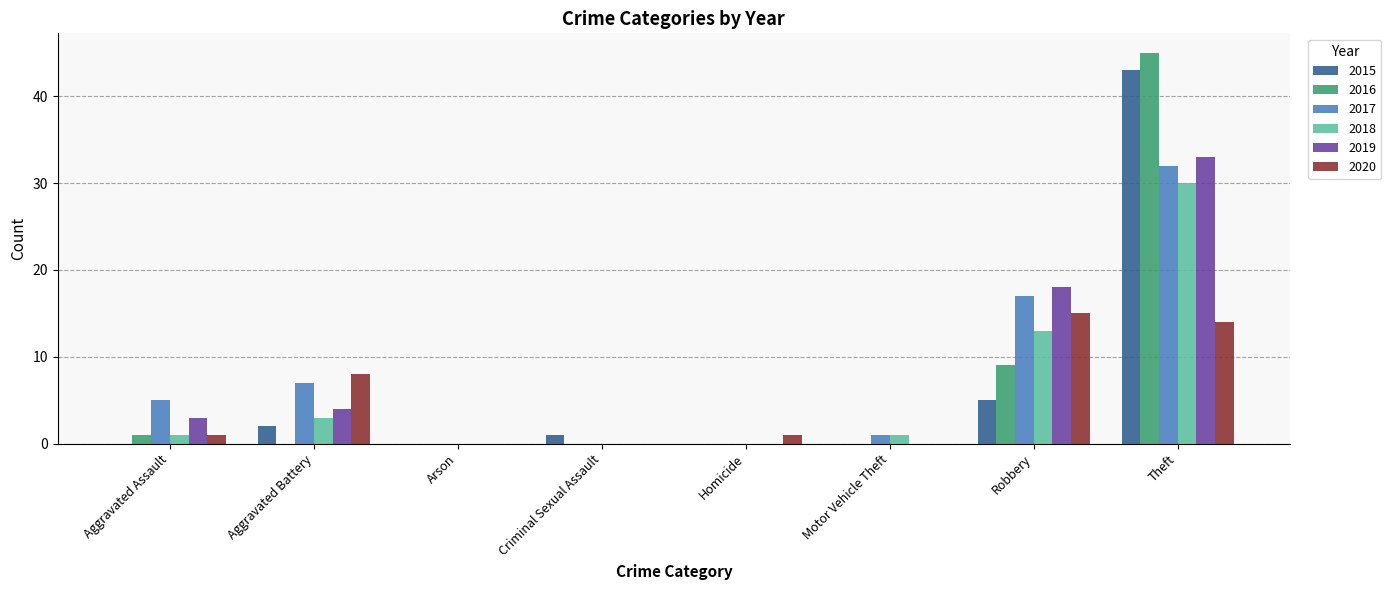

What is the sum of the 2017 values at Robbery and Aggravated Battery?

24